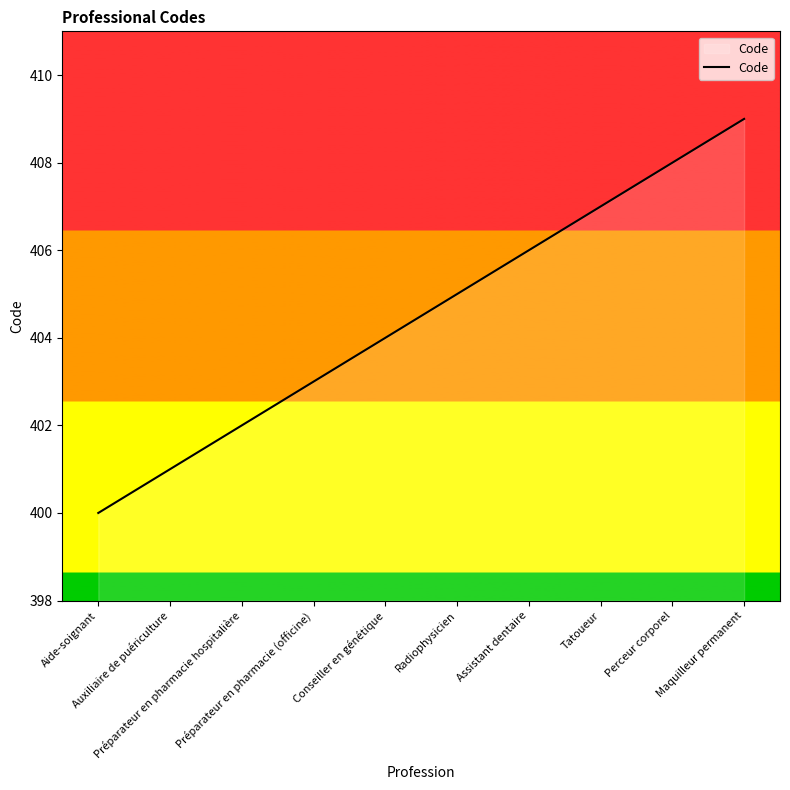

What position from the left is Radiophysicien?

6